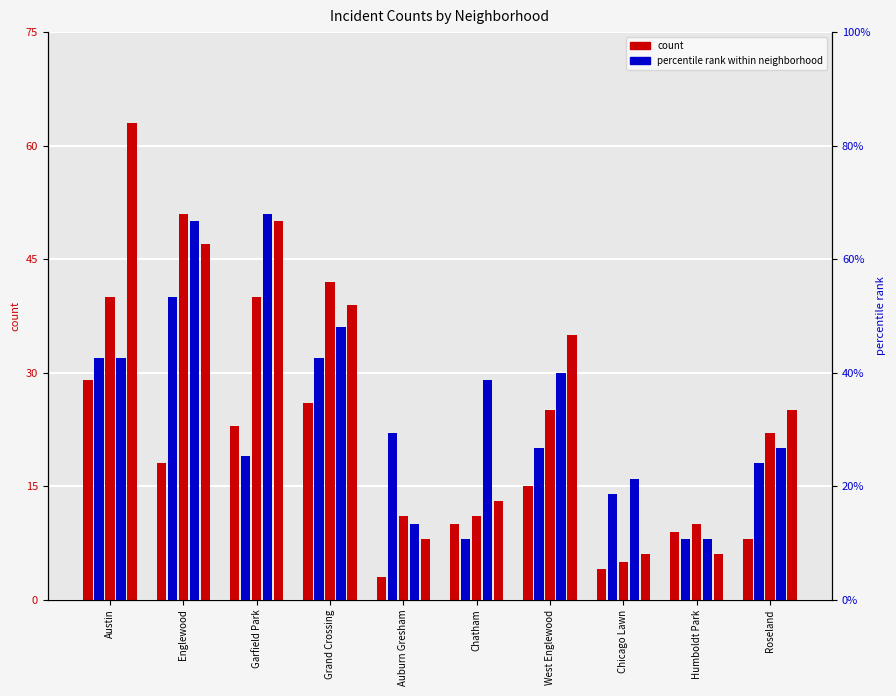

What is the value of the 2016 bar at the 5th from the left?

11